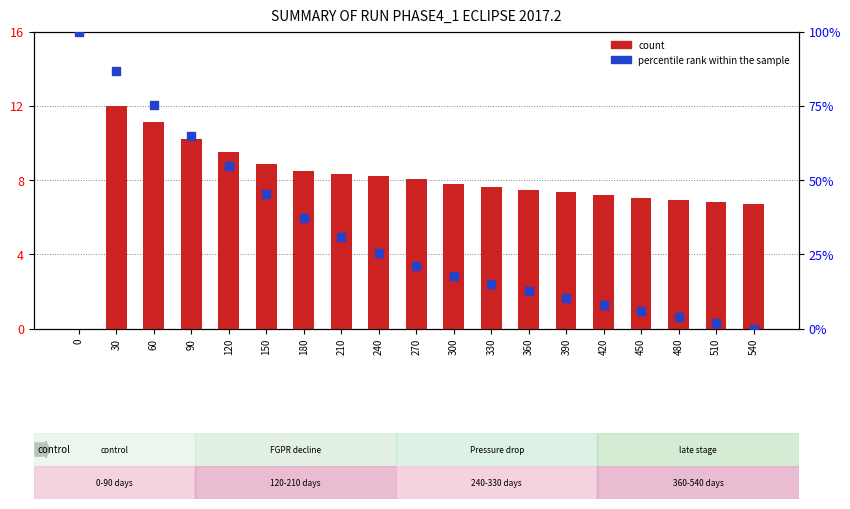

Which series reaches the maximum Y coordinate?

percentile rank within the sample